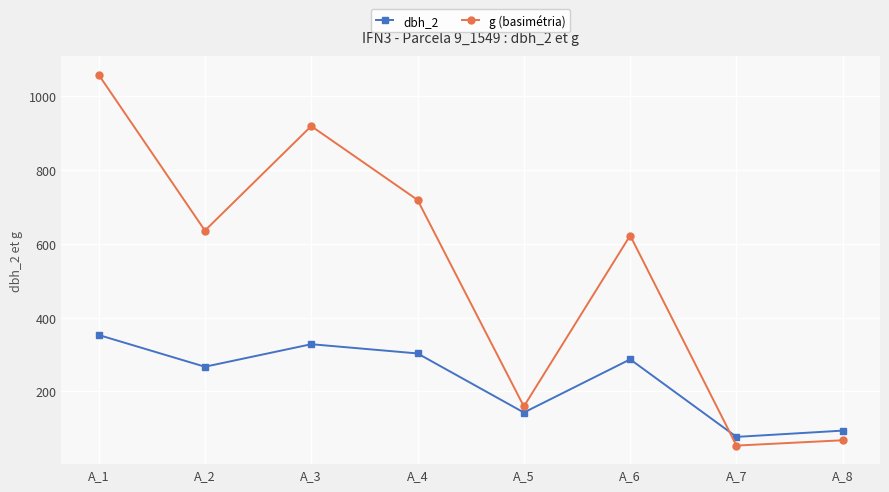

Between A_2 and A_4, which series saw the biggest shift?

g (basimétria)